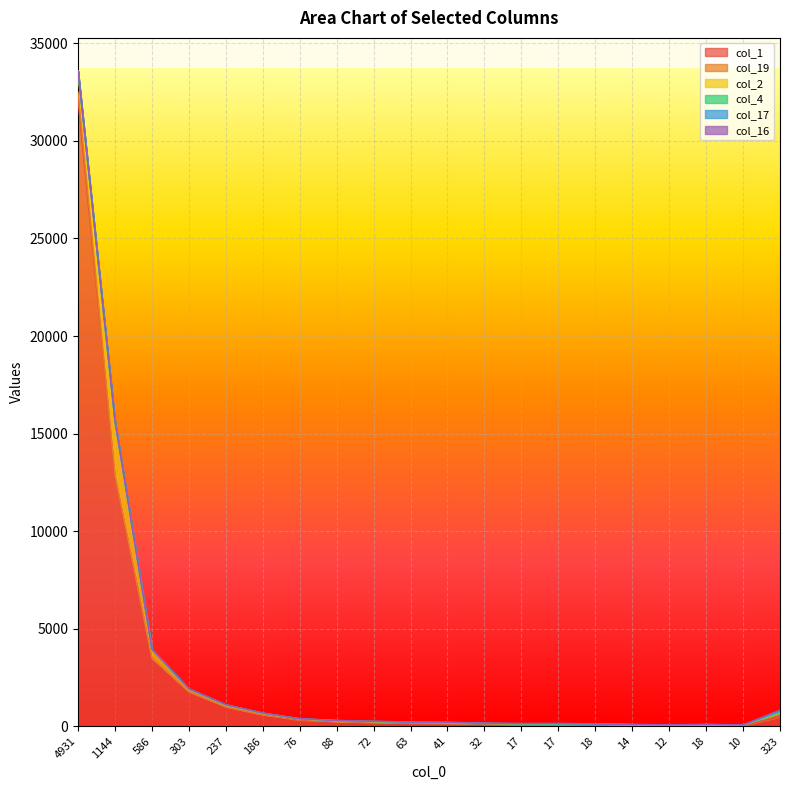

What is the maximum value shown in the chart?

32111